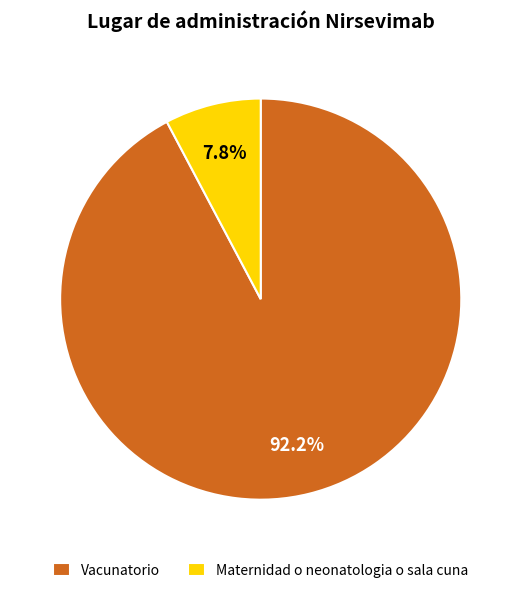

Between Vacunatorio and Maternidad o neonatologia o sala cuna, which is larger?

Vacunatorio